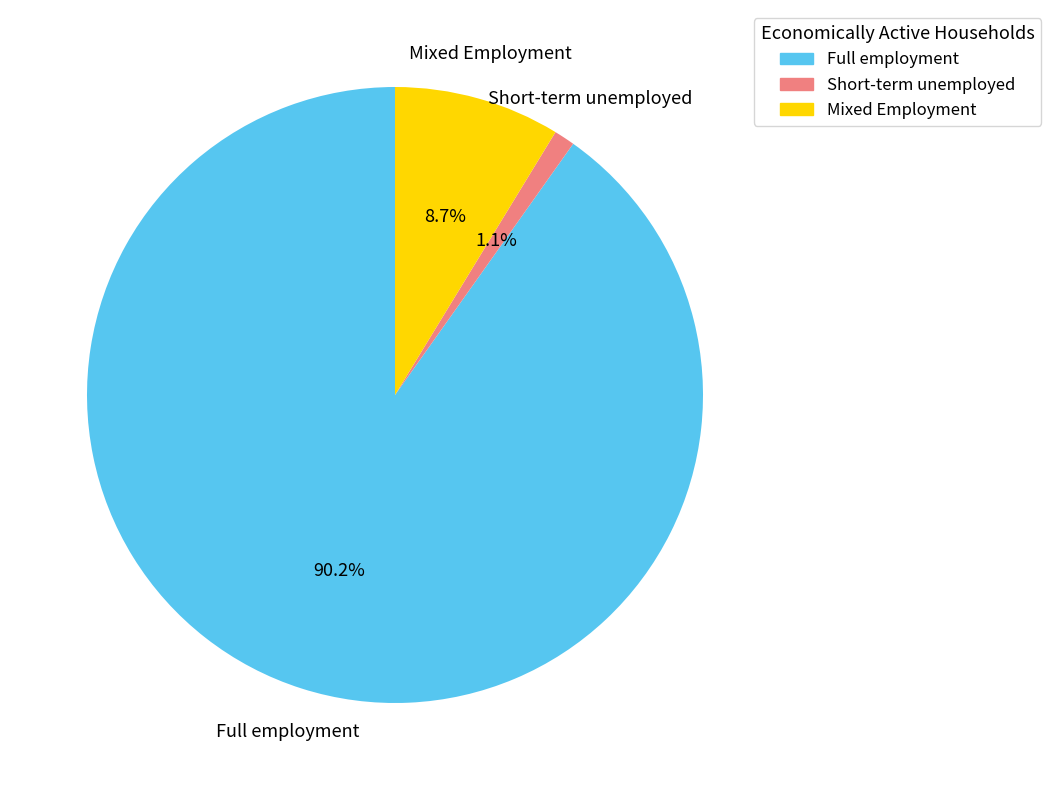

What percentage do Full employment and Mixed Employment together represent?

98.9%